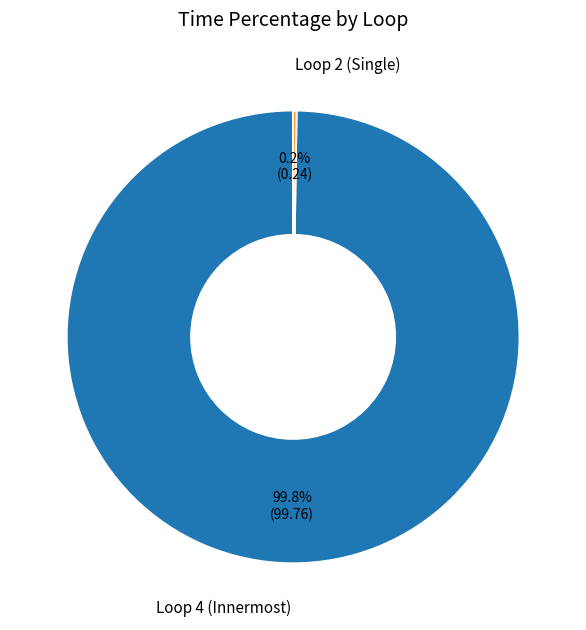

Which category has the biggest portion of the pie?

Loop 4 (Innermost)